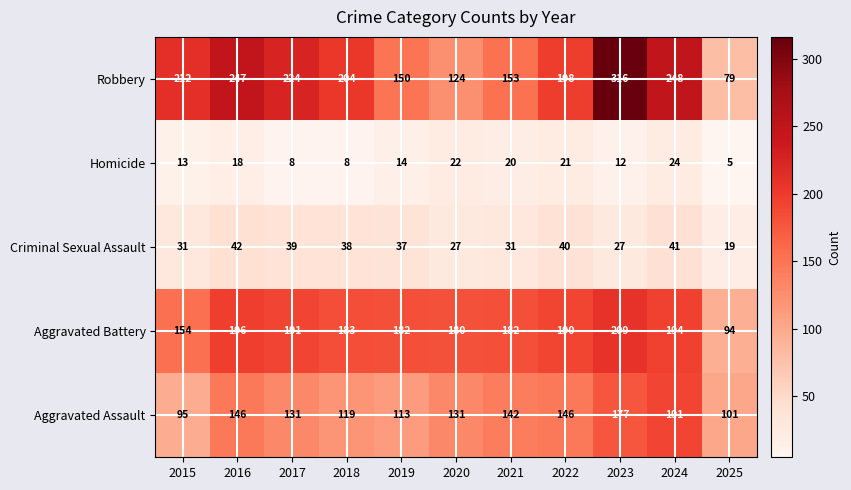

Which series has the largest range (max minus min)?

Robbery